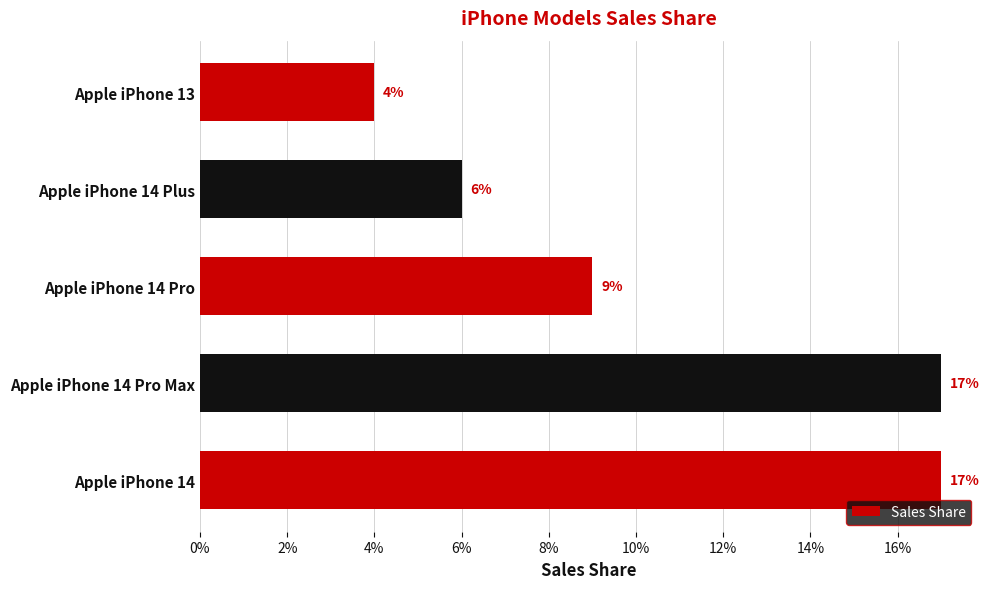

Are the bars horizontal?

Yes